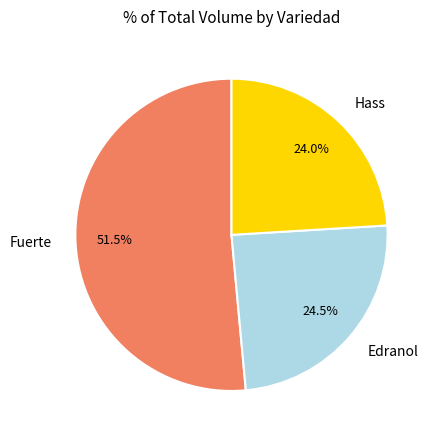

Is Fuerte the majority of the pie?

Yes